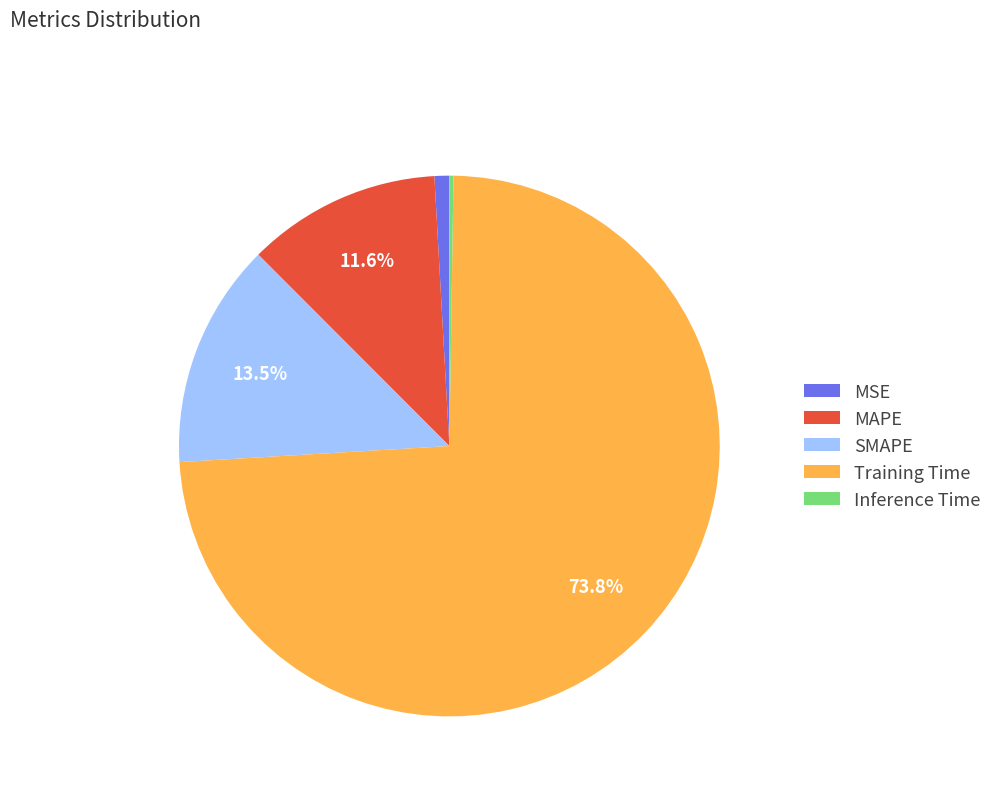

Which has a higher value, Training Time or MAPE?

Training Time